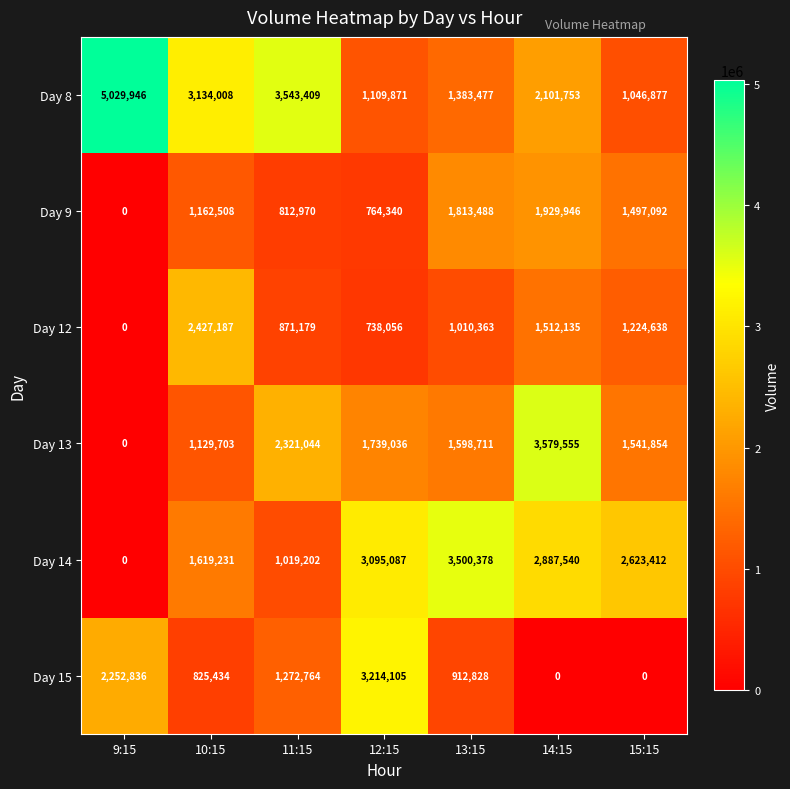

The Day 8 series shows 1227363 at 10:15. True or false?

False